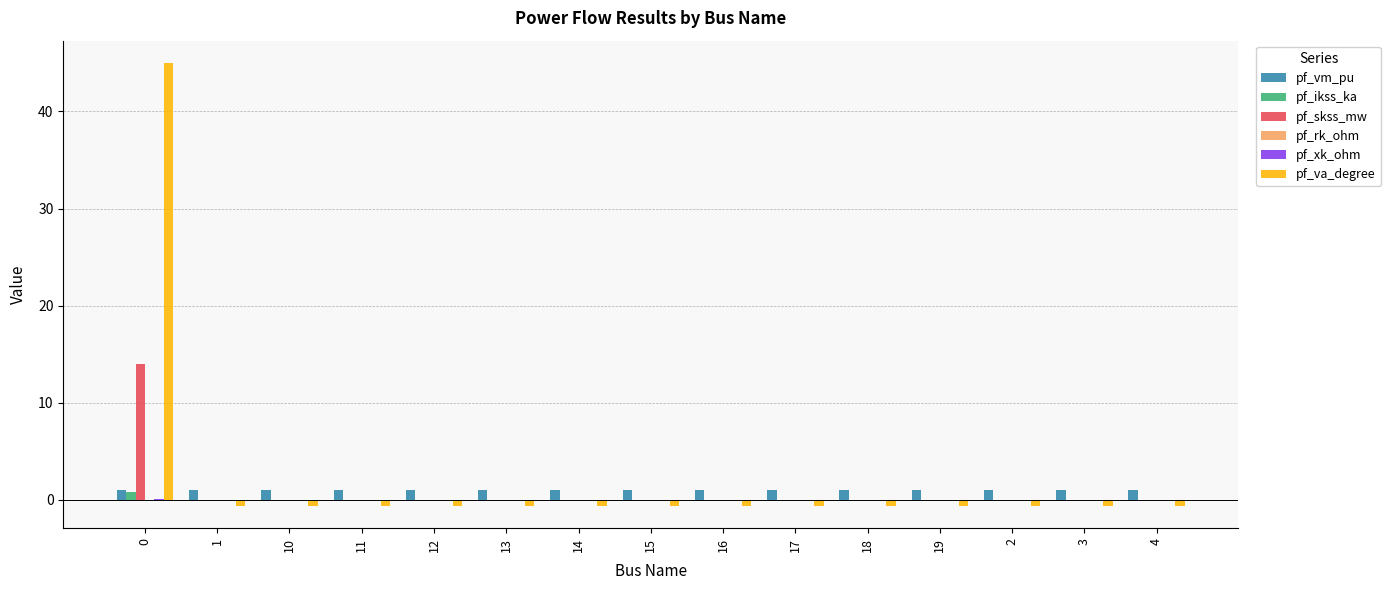

What is the sum of all pf_ikss_ka values?

0.8